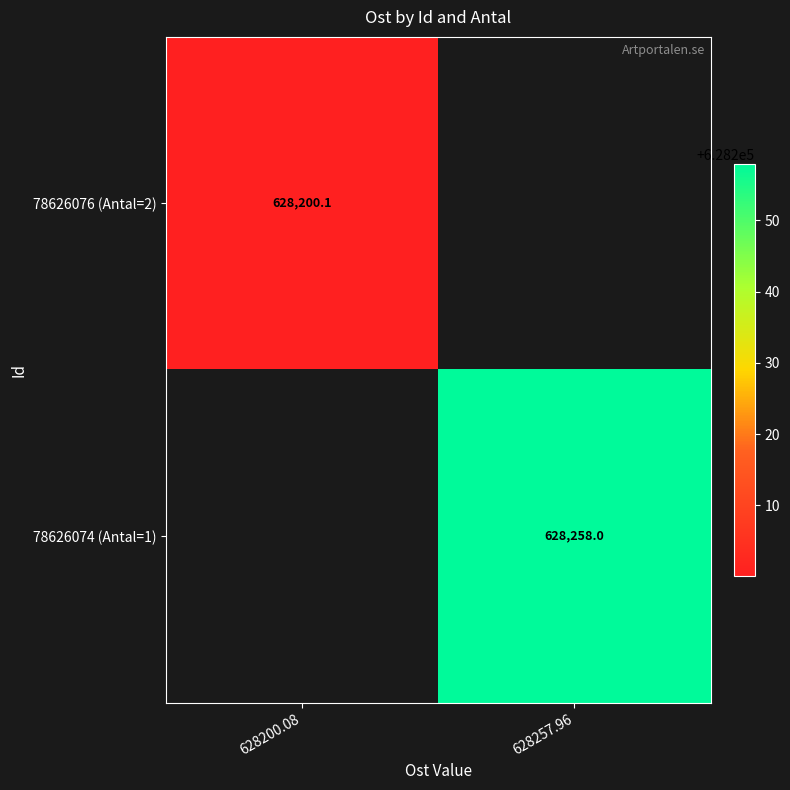

The 78626076 (Antal=2) series shows 819017.8 at 628200.08. True or false?

False